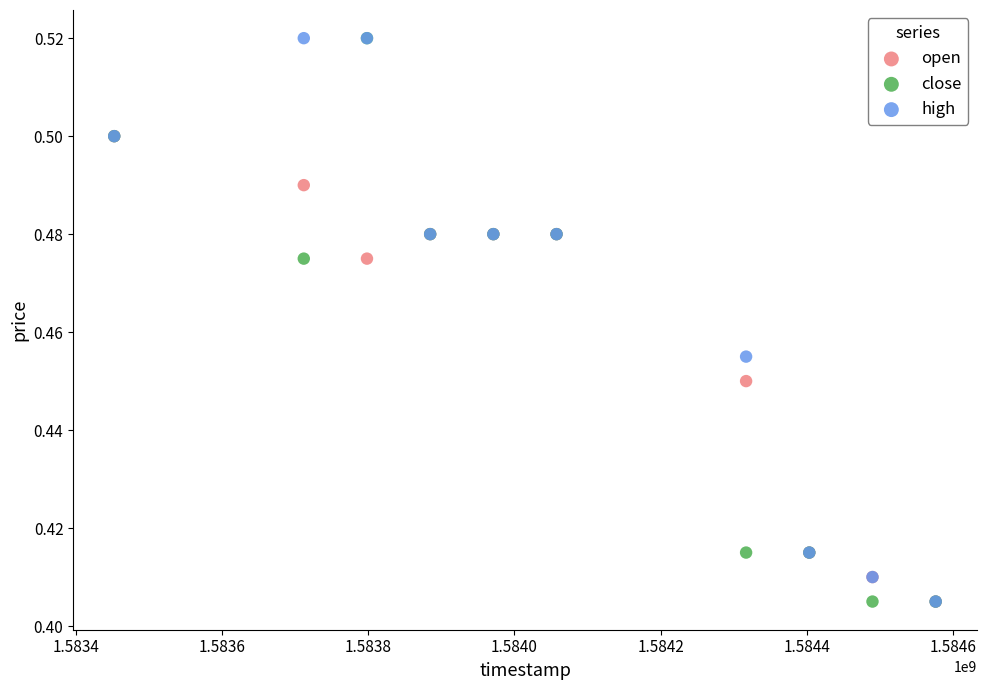

What are all the series names shown in the legend?

open, close, high